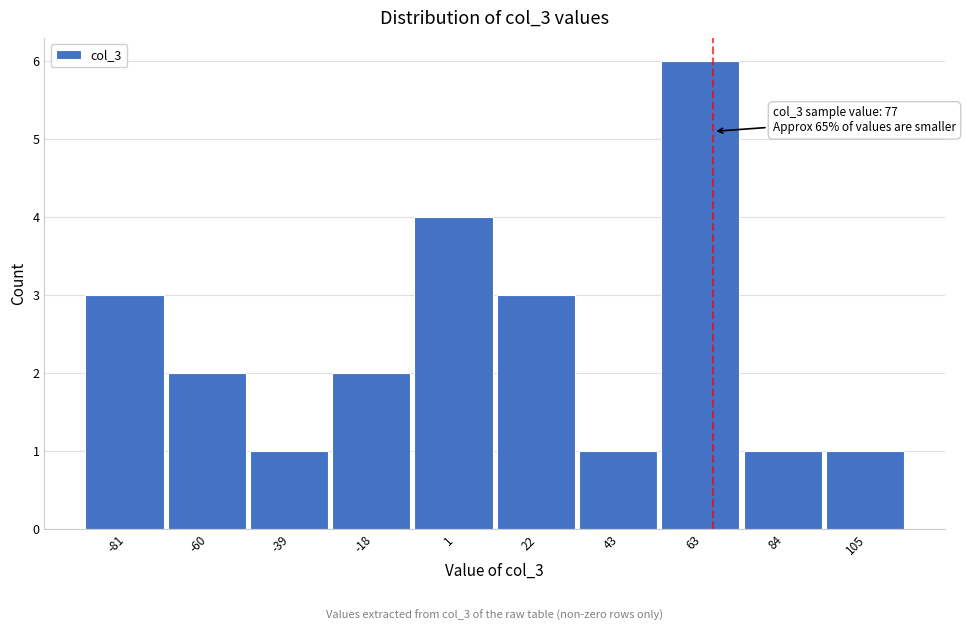

Reading right to left, transcribe all the data shown in this chart.

105=1	84=1	63=6	43=1	22=3	1=4	-18=2	-39=1	-60=2	-81=3